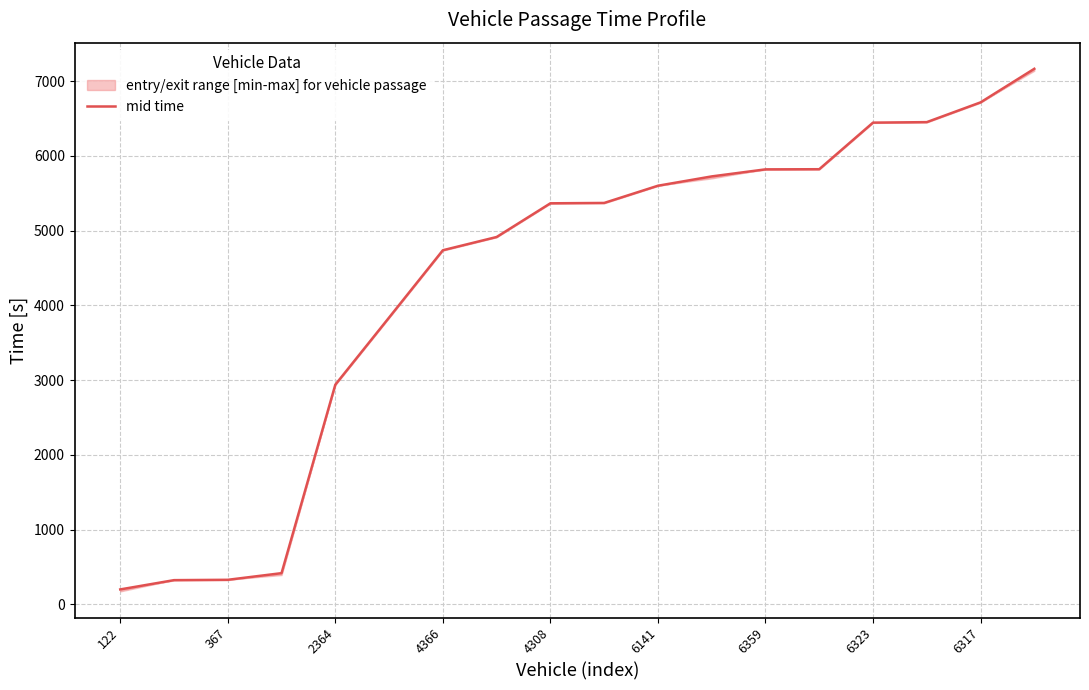

What is the minimum value for mid time?

199.5